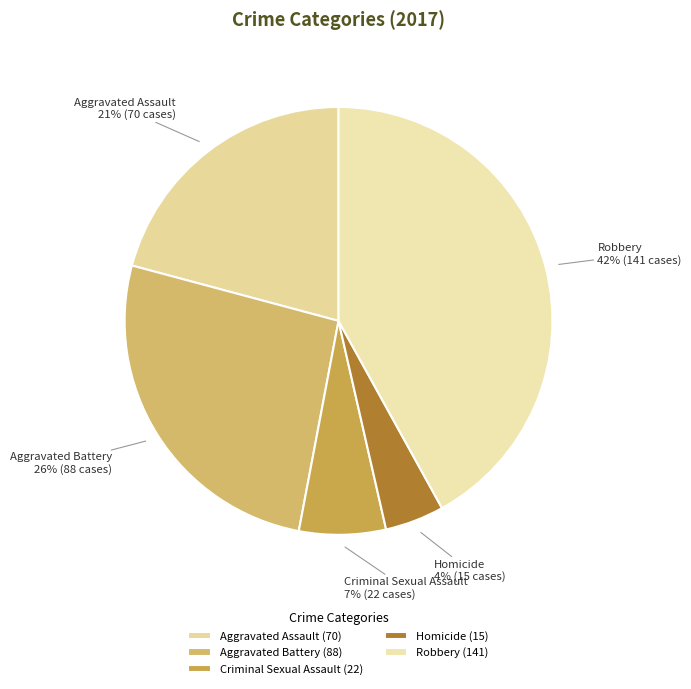

Count the number of slices in the pie.

5